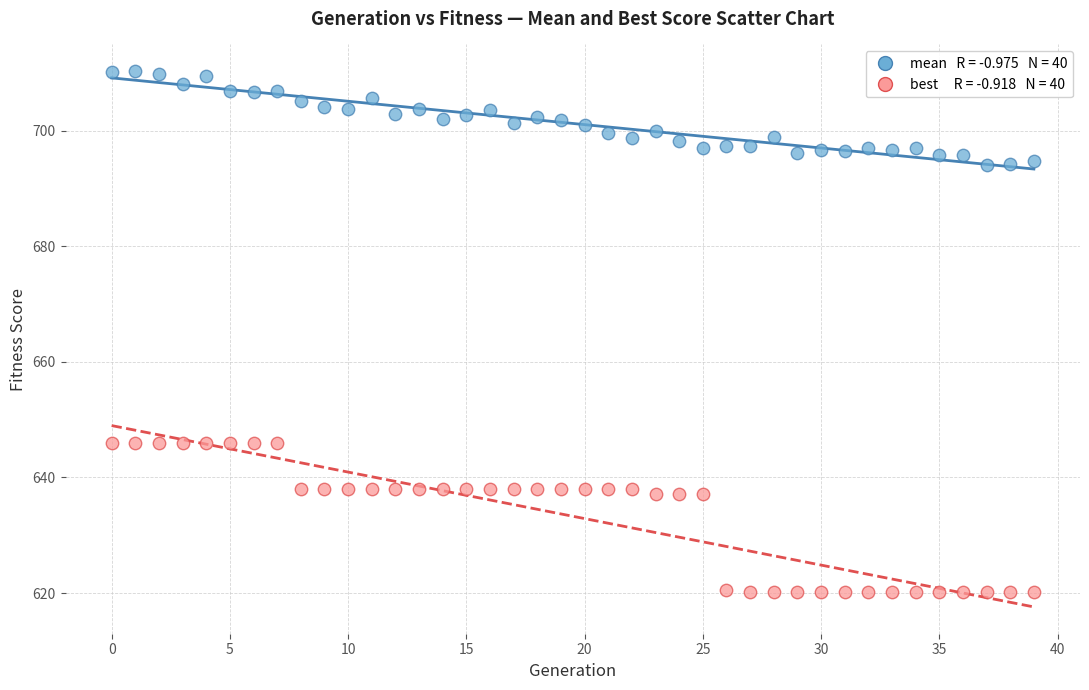

Across all data points, what is the range of Y values (max minus min)?

90.2